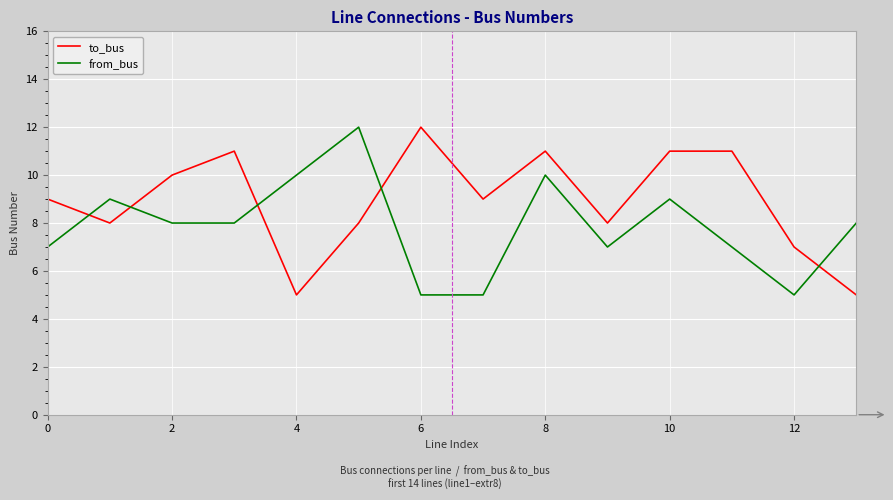

Rank the series by their average value, from lowest to highest.

from_bus, to_bus